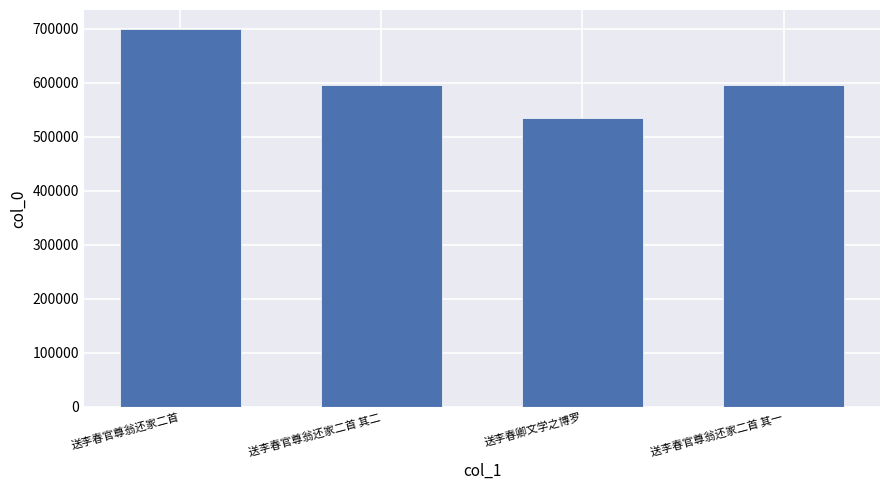

How many bars are there in total?

4